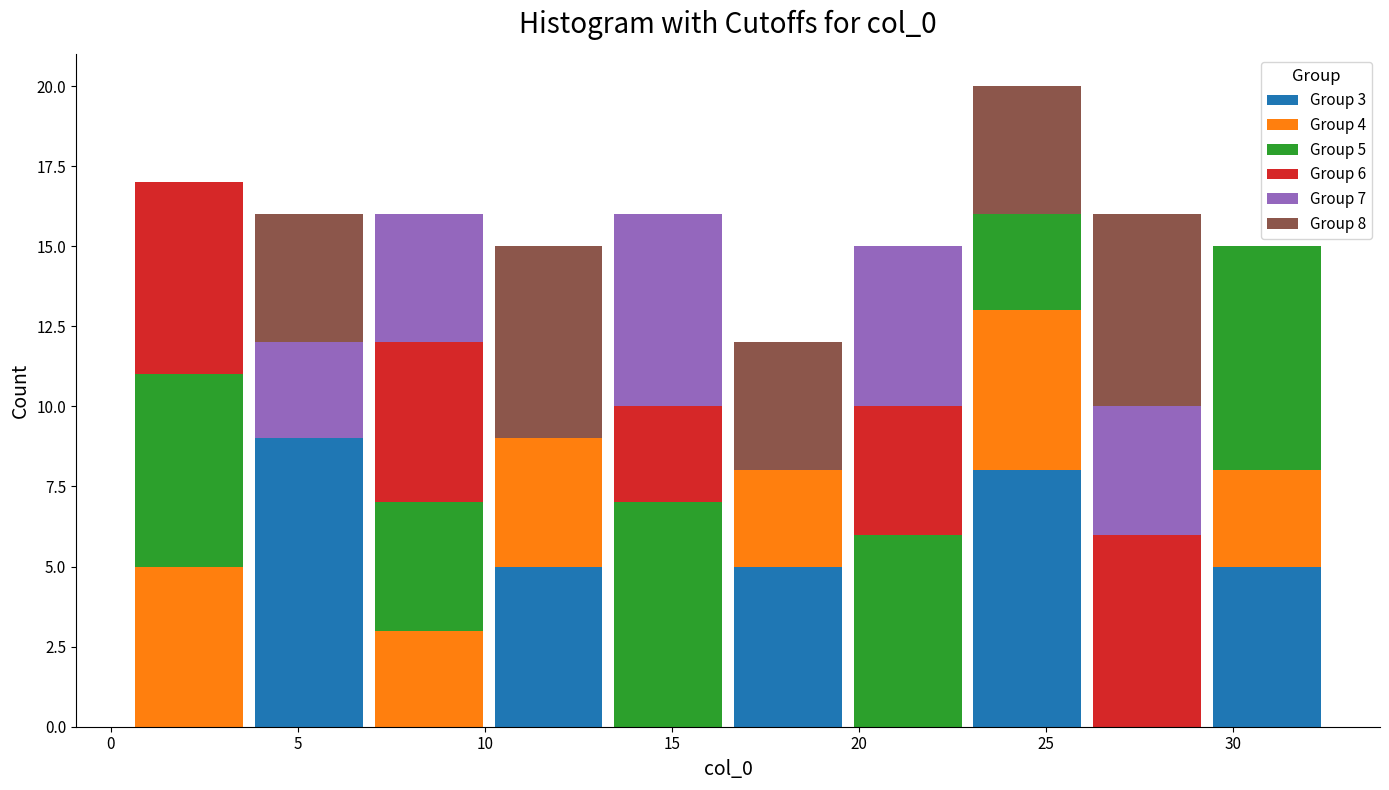

Which range on the x-axis has the tallest stacked bar (by total height)?

22.9 to 26.1